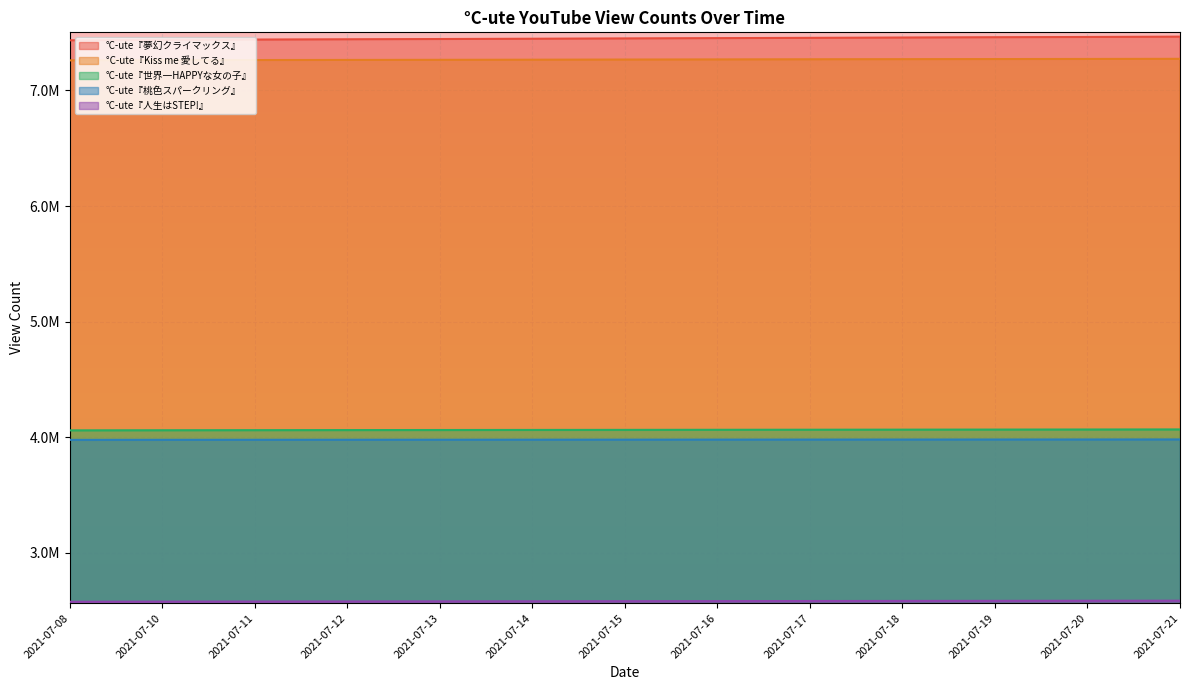

The value of °C-ute『世界一HAPPYな女の子』 at 2021-07-18 is 5875204. True or false?

False